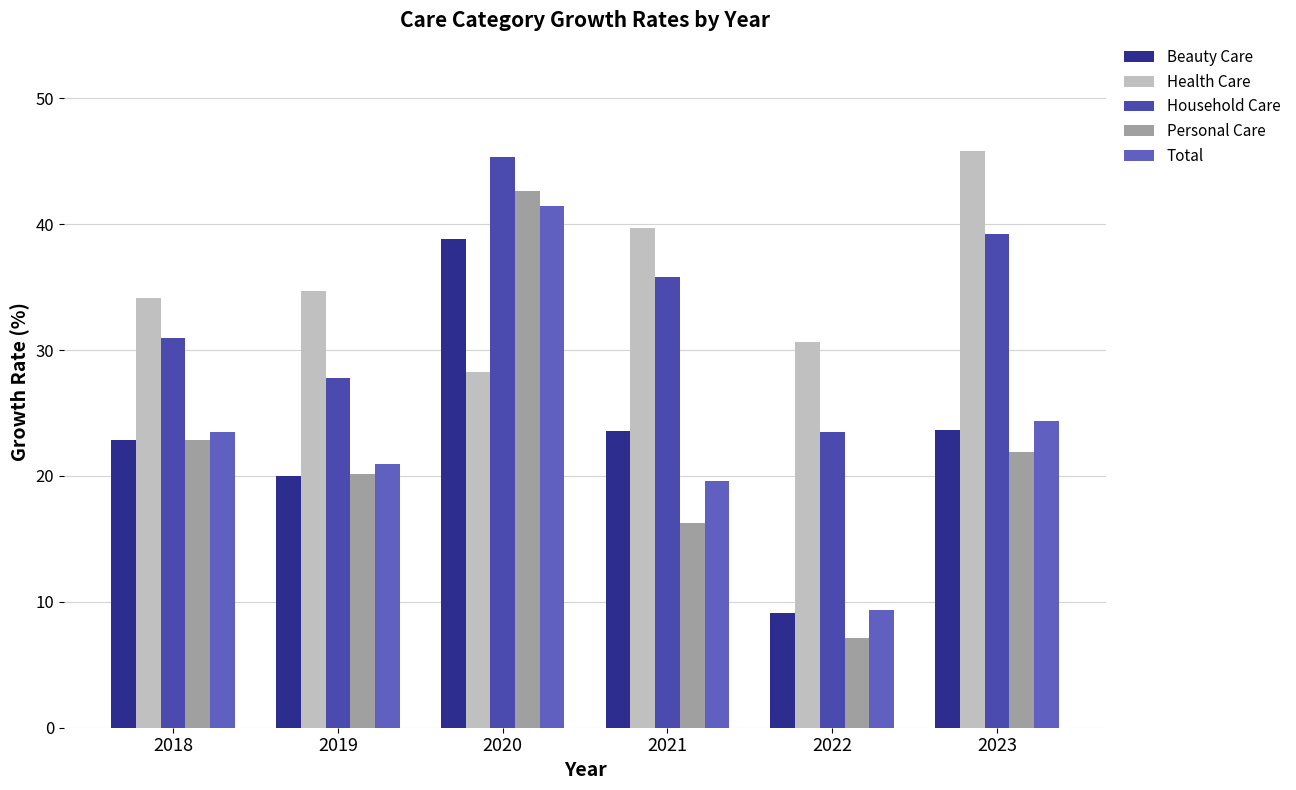

What is the difference between the maximum and minimum values in the Personal Care series?

35.5